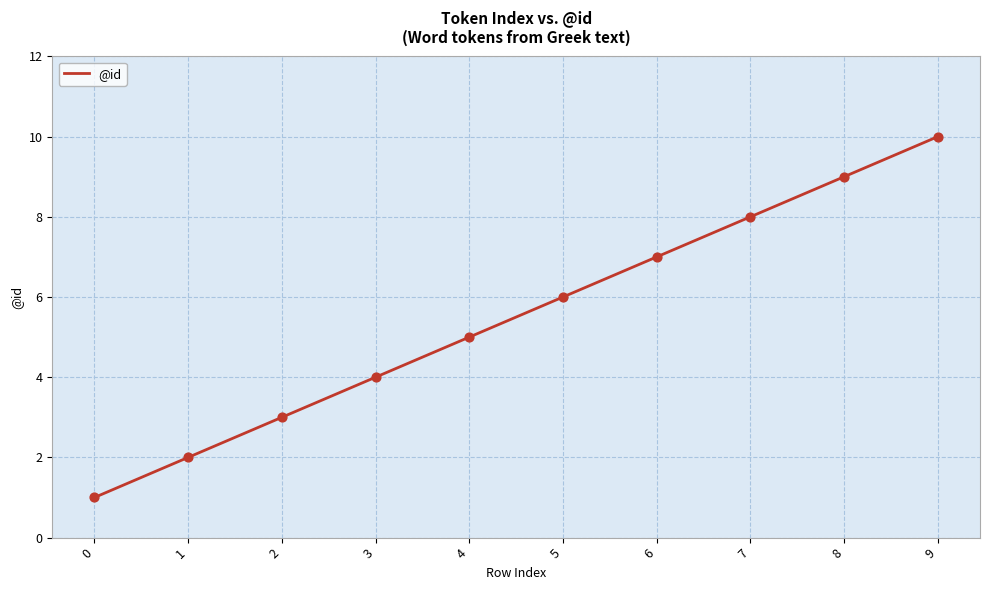

What is the change in value from 3 to 8?

+5